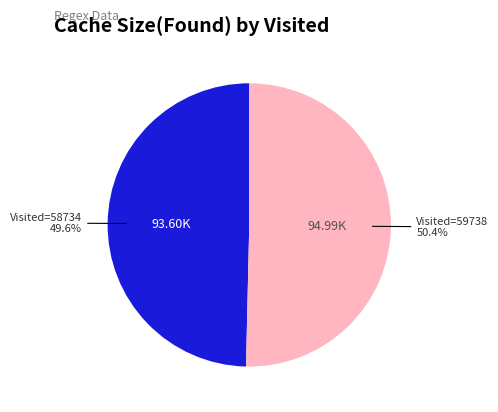

Does any single category account for the majority?

Yes